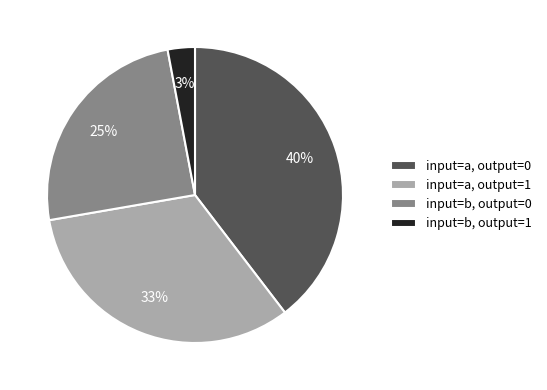

How many segments does this pie chart have?

4